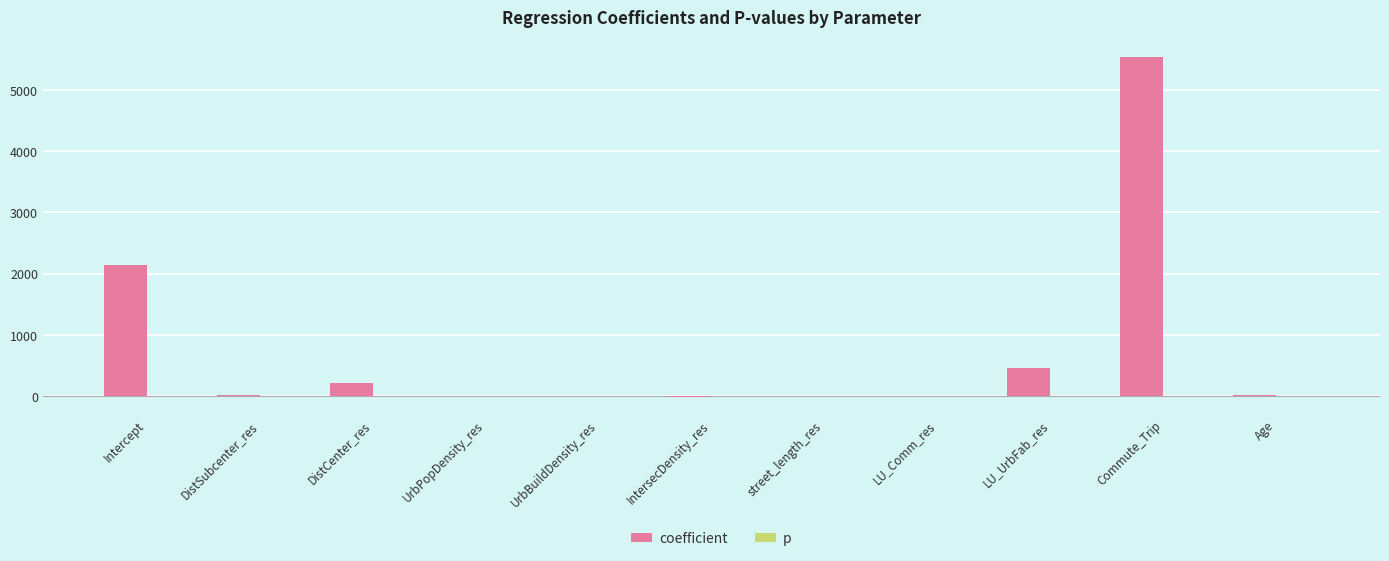

What is the sum of all coefficient values?

8393.7